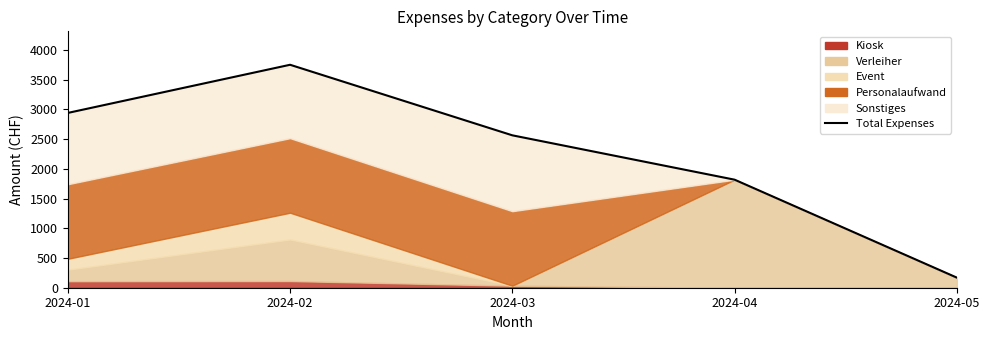

What is the difference between the values at 2024-03 and 2024-04?

746.4